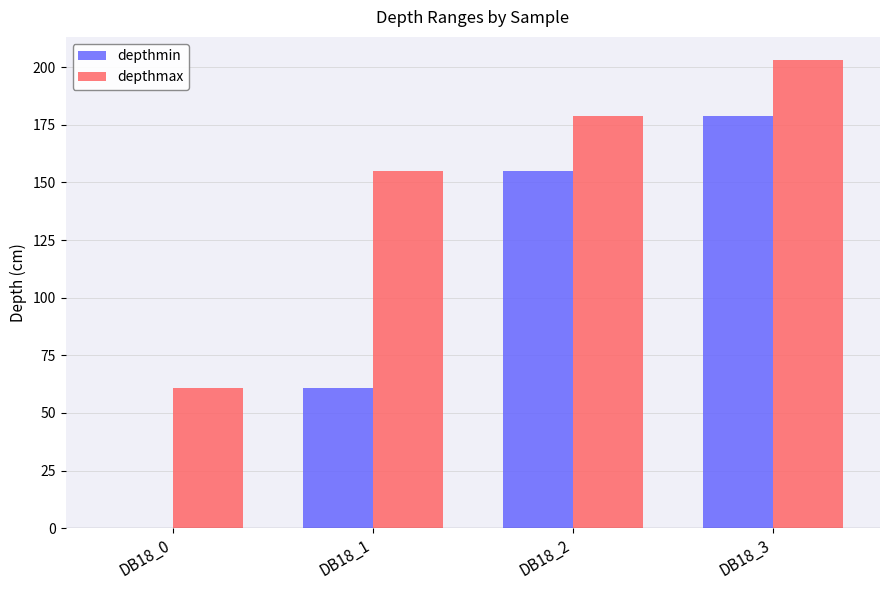

What is the total value across all series at DB18_3?

382